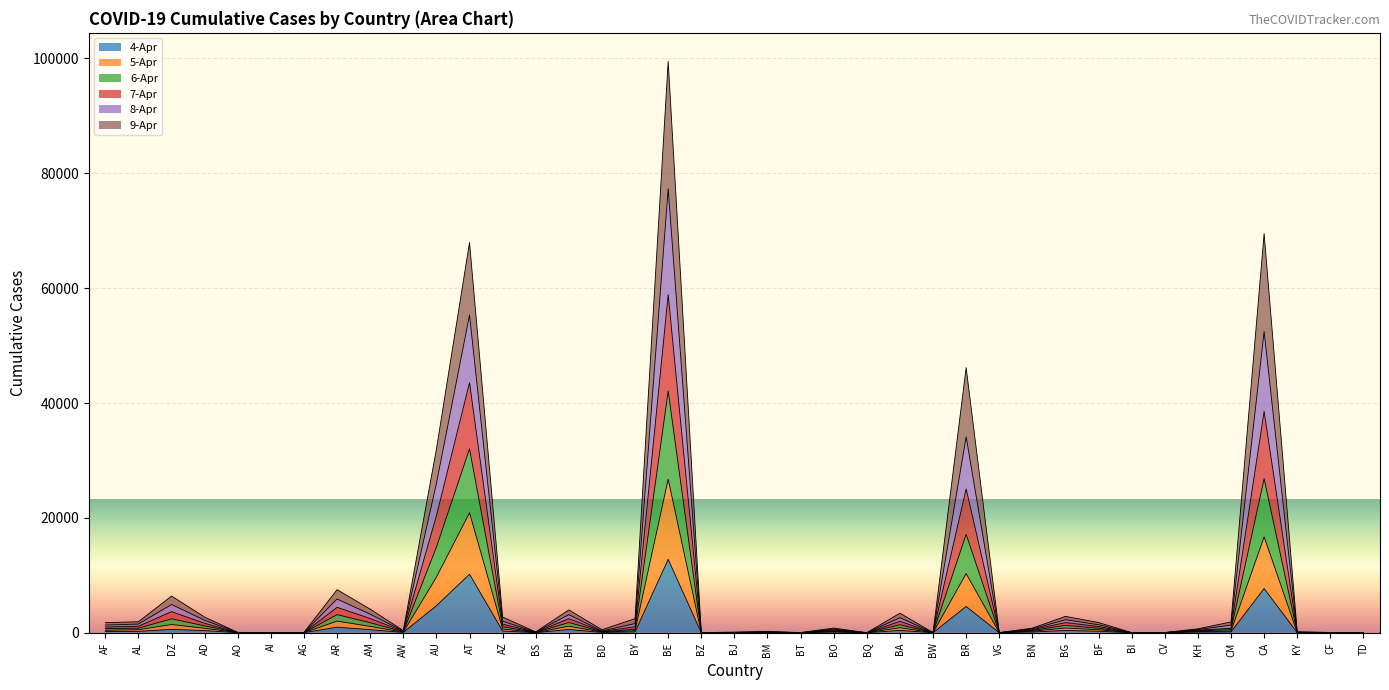

How many categories are shown in the chart?

39